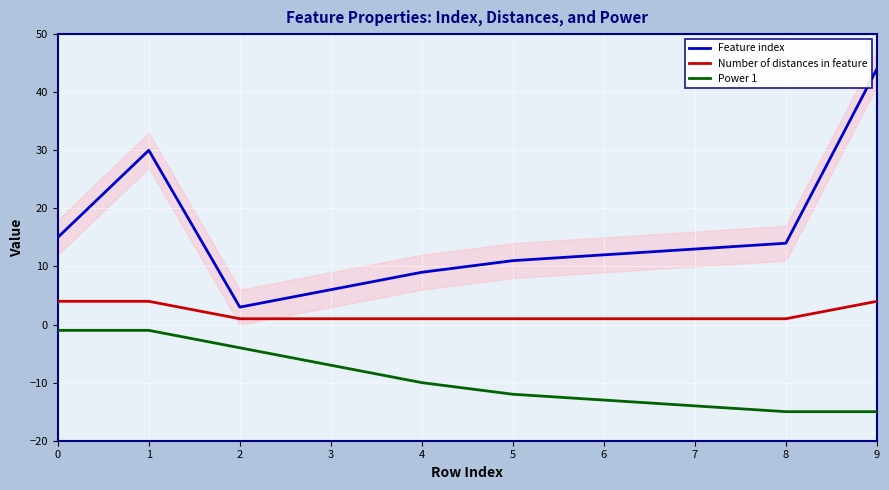

The value of Feature index at 0 is 15. True or false?

True